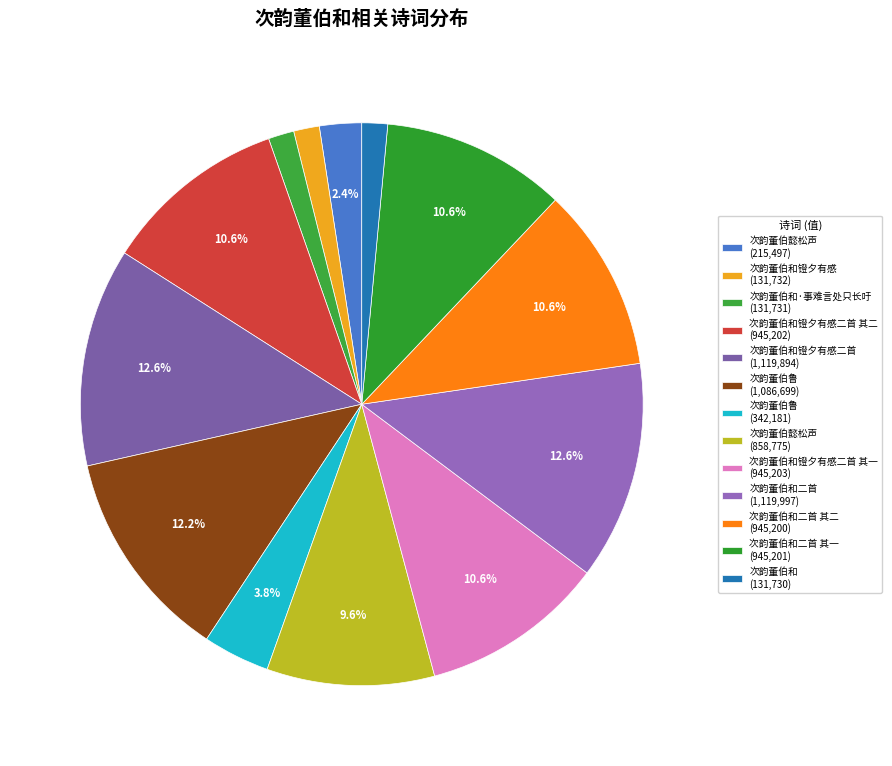

What is the largest slice in the pie chart?

次韵董伯和二首